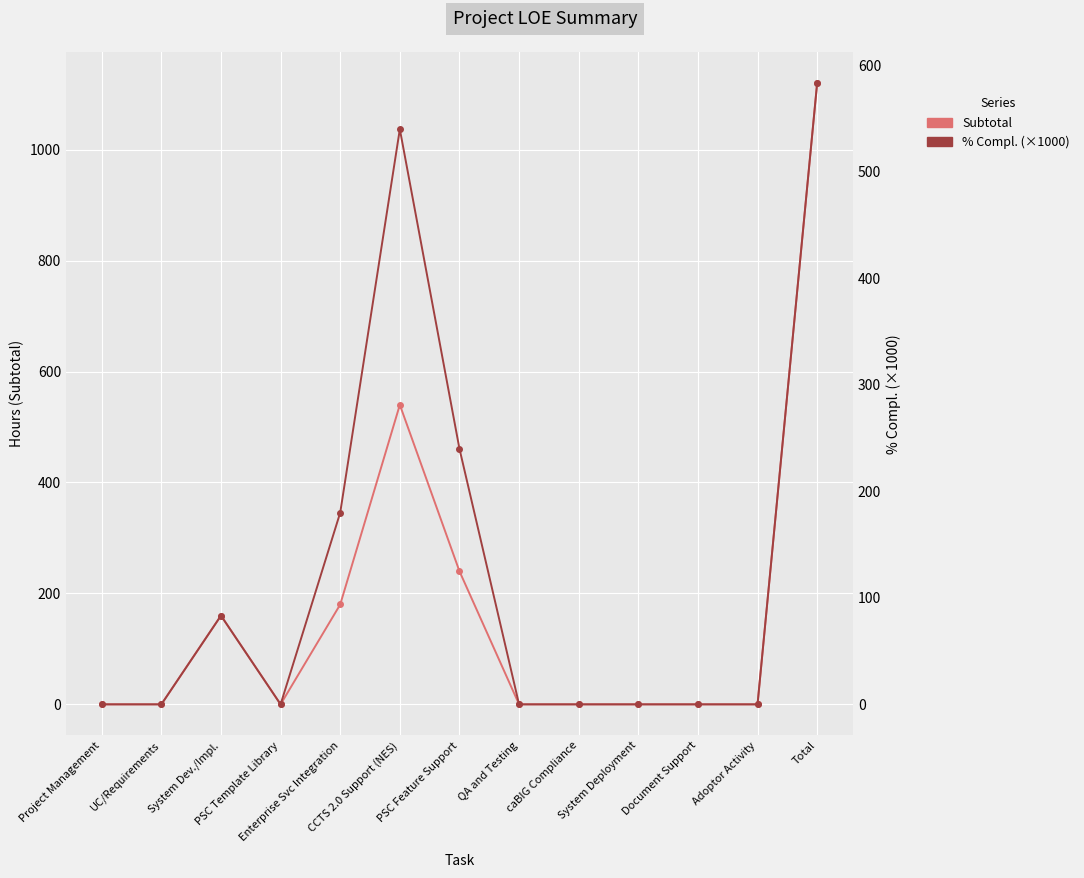

The value of Subtotal at Total is 369.5. True or false?

False